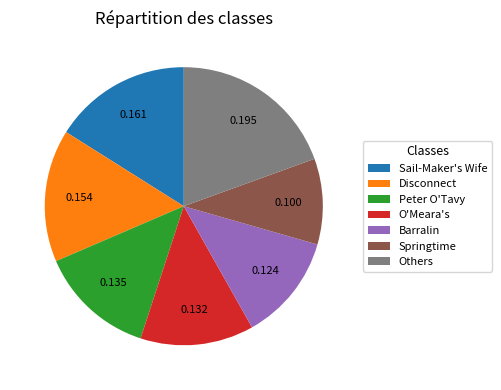

Does any single category account for the majority?

No